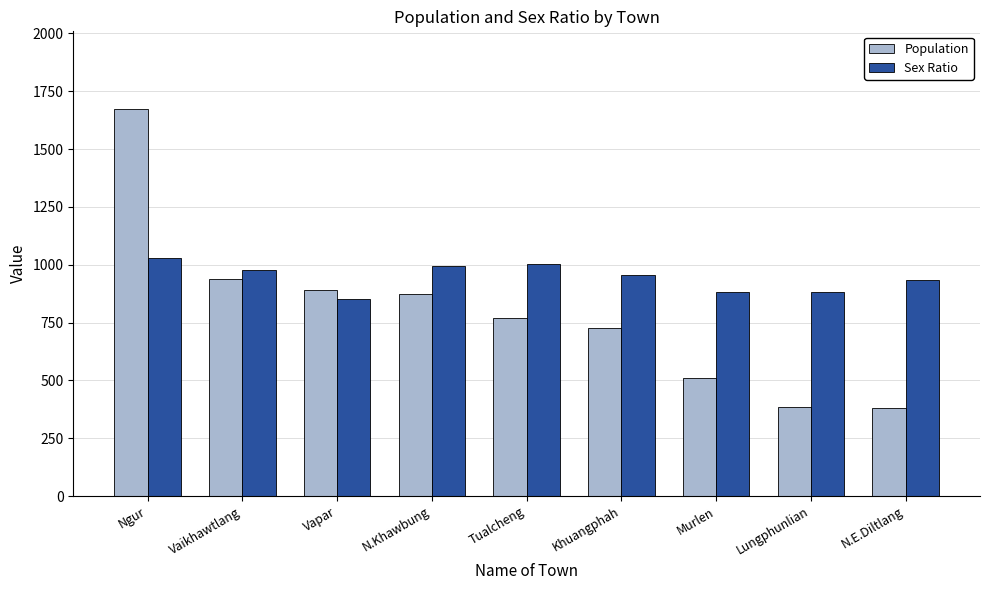

What position from the left is Vapar?

3